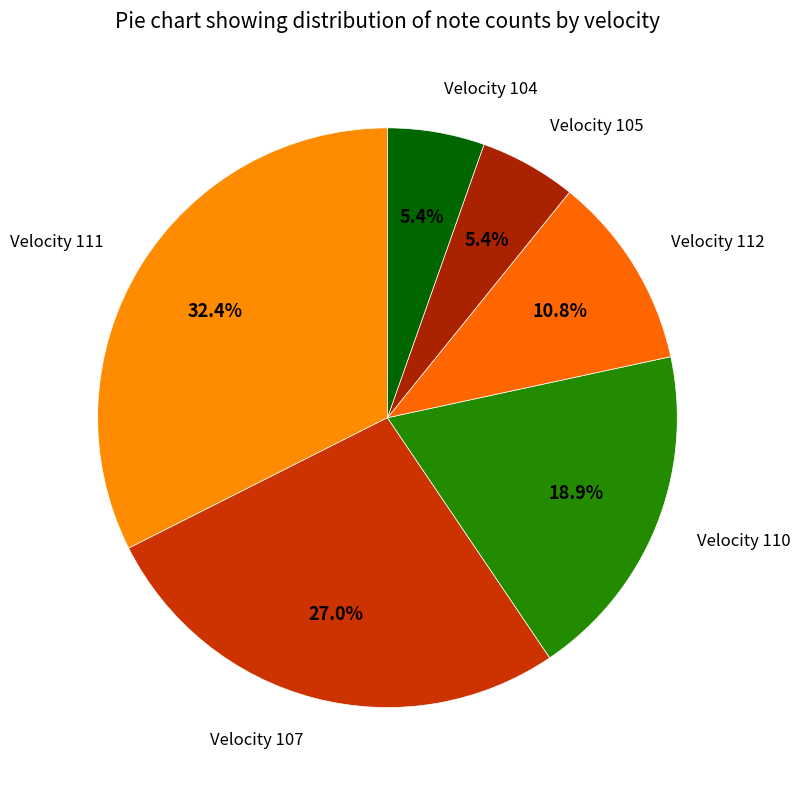

How many slices are in this pie chart?

6